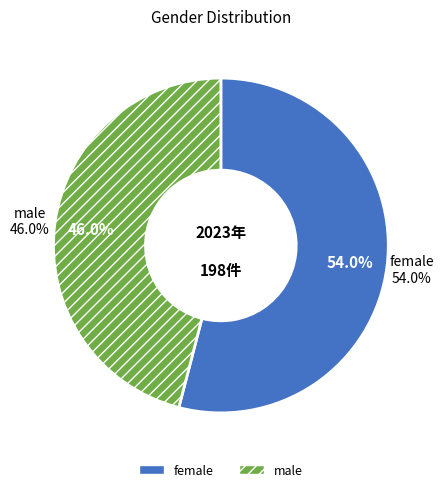

Is it true that male is 46% of the pie?

True